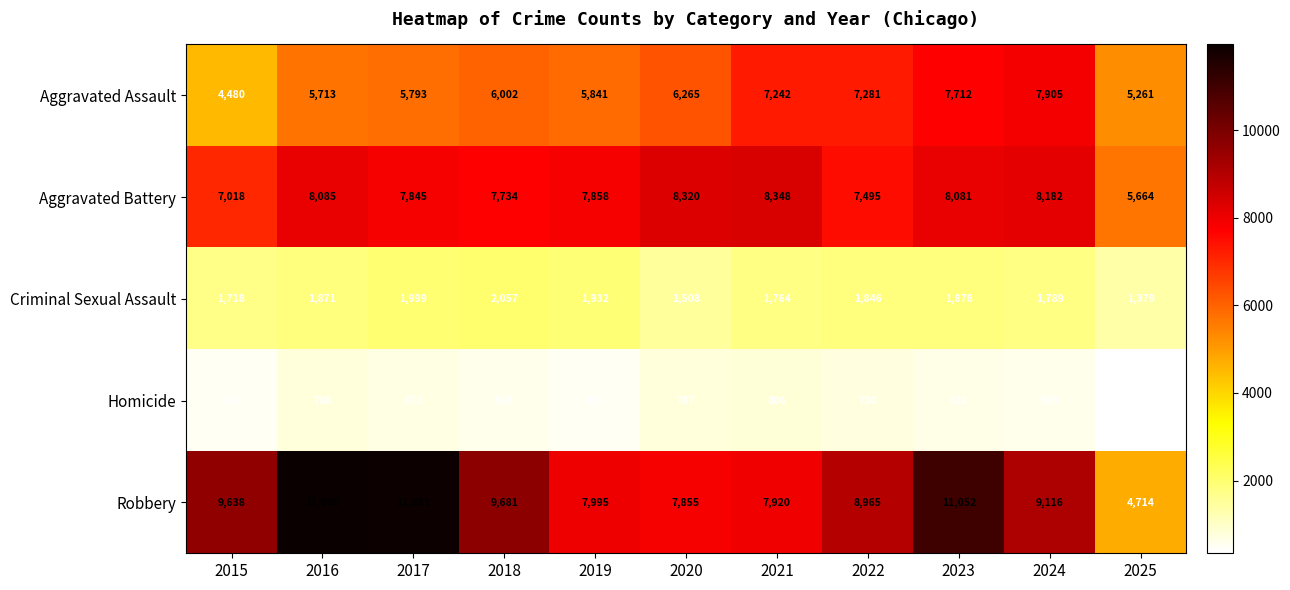

Rank the categories by Homicide value from lowest to highest.

2025, 2015, 2019, 2018, 2024, 2023, 2017, 2022, 2016, 2020, 2021